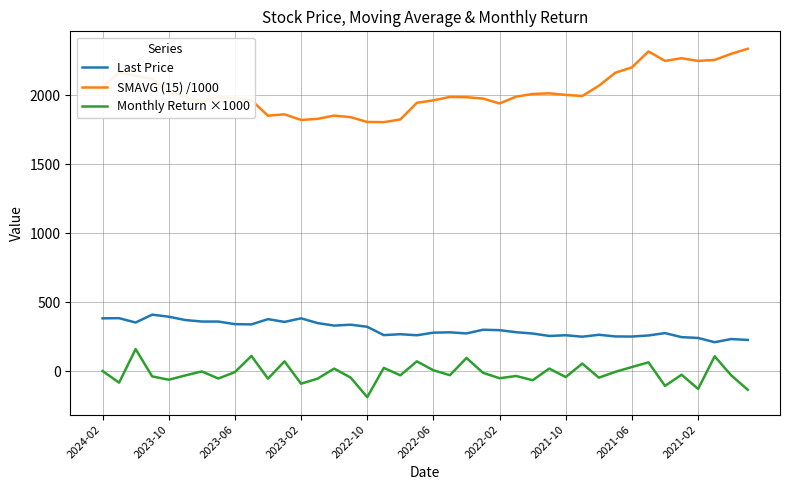

True or false: Last Price and SMAVG (15) /1000 intersect in this chart.

False